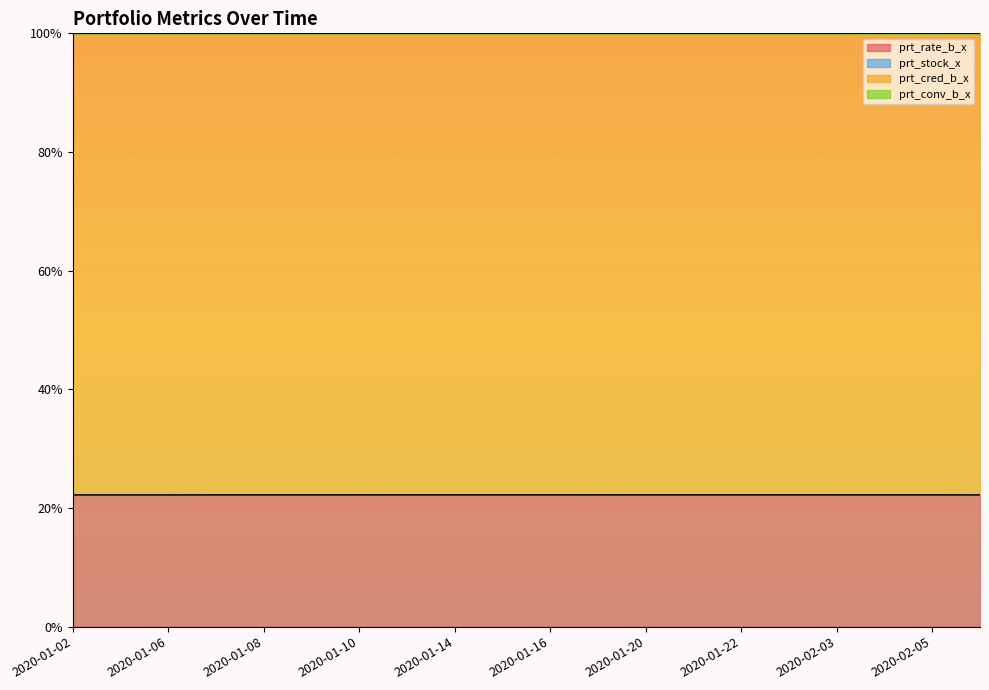

What is the label of the 11th point from the right?

2020-01-15